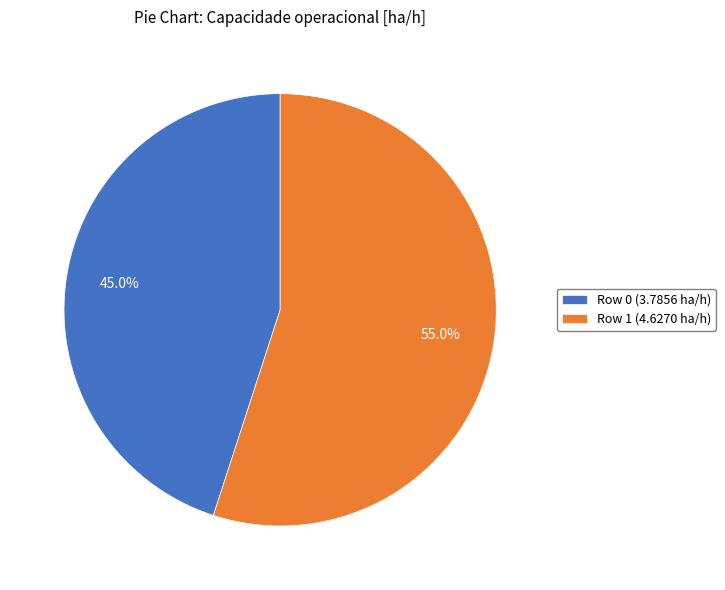

Between Row 1 and Row 0, which is larger?

Row 1